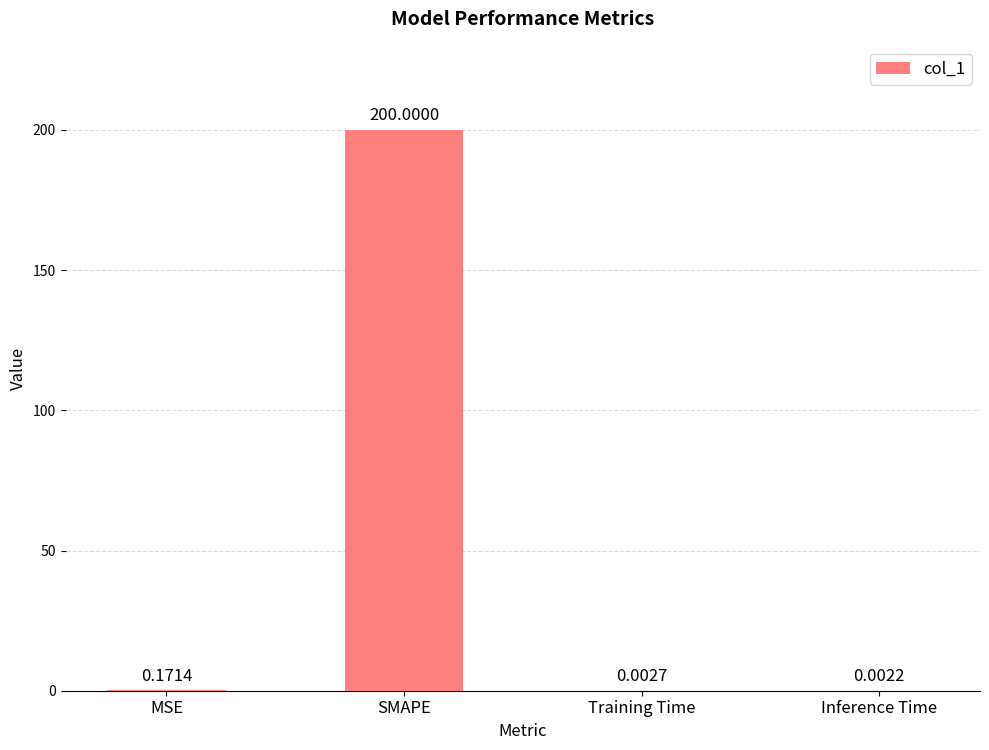

At which category does the chart reach its peak across all series?

SMAPE